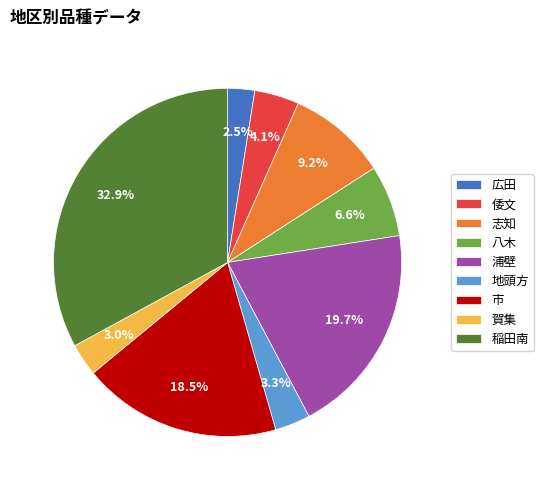

Is the sum of 志知 and 地頭方 greater than half?

No